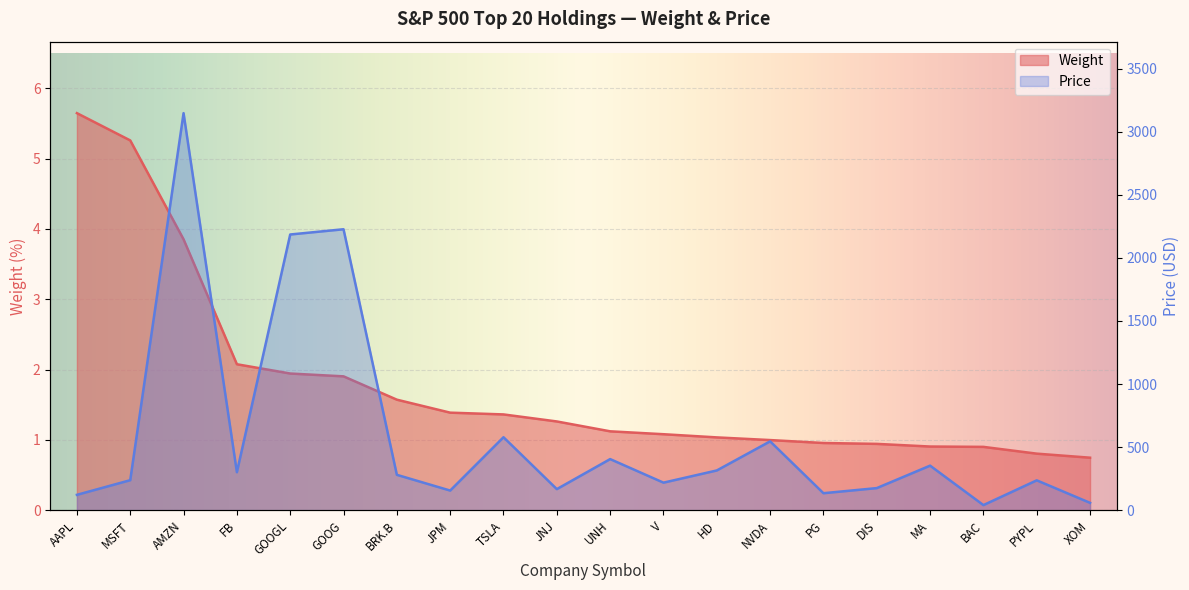

What is the difference between the second highest and minimum values in the Price series?

2186.2